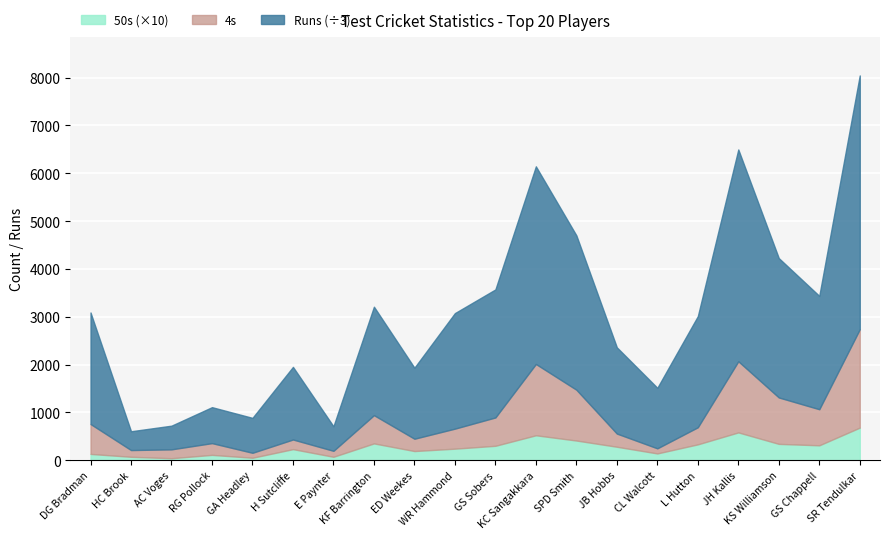

Is it true that 50s equals 62 at KF Barrington?

False